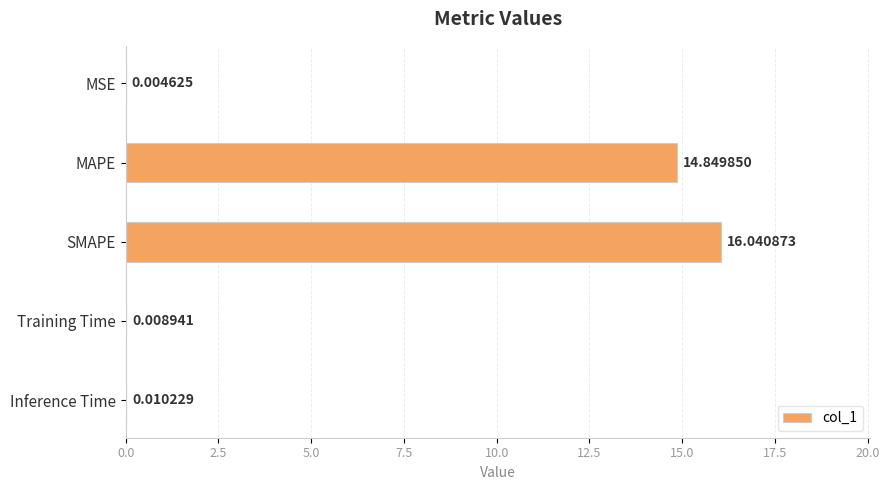

How many series are shown in this chart?

1